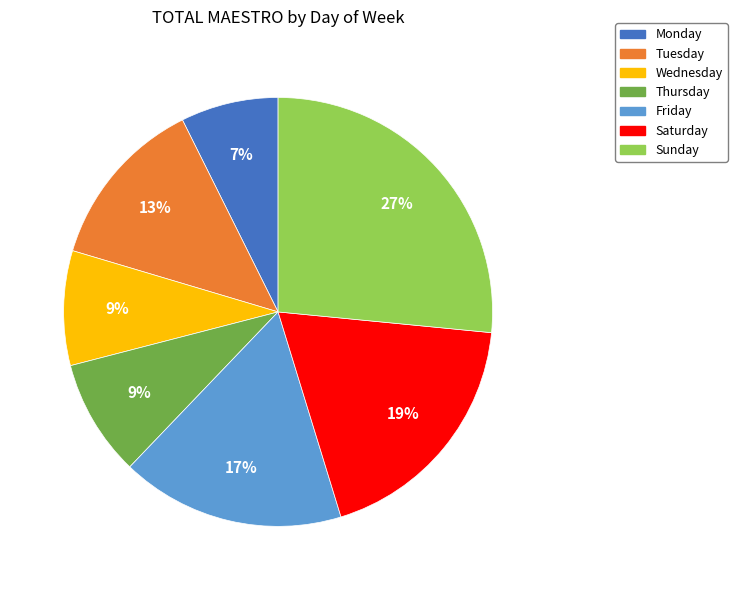

Which has a higher value, Tuesday or Saturday?

Saturday